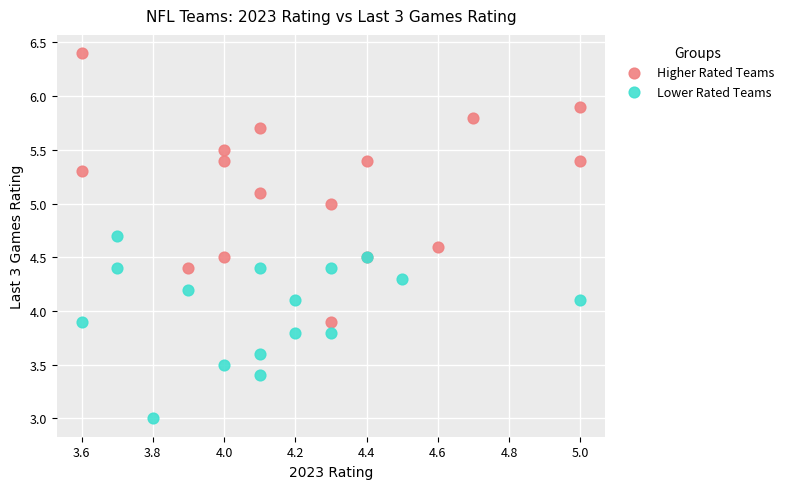

Which series reaches the maximum Y coordinate?

Higher Rated Teams